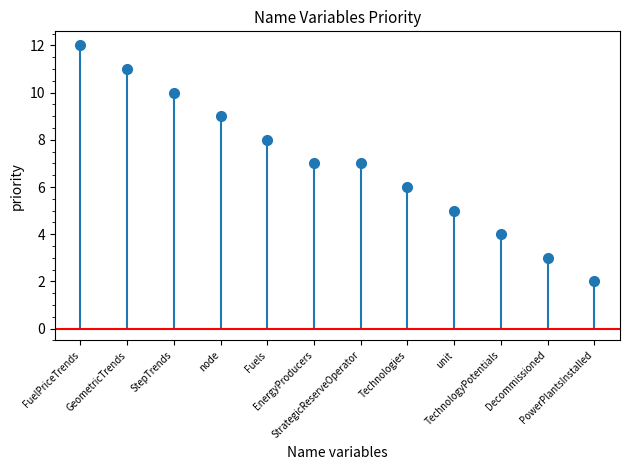

What is the average value?

7